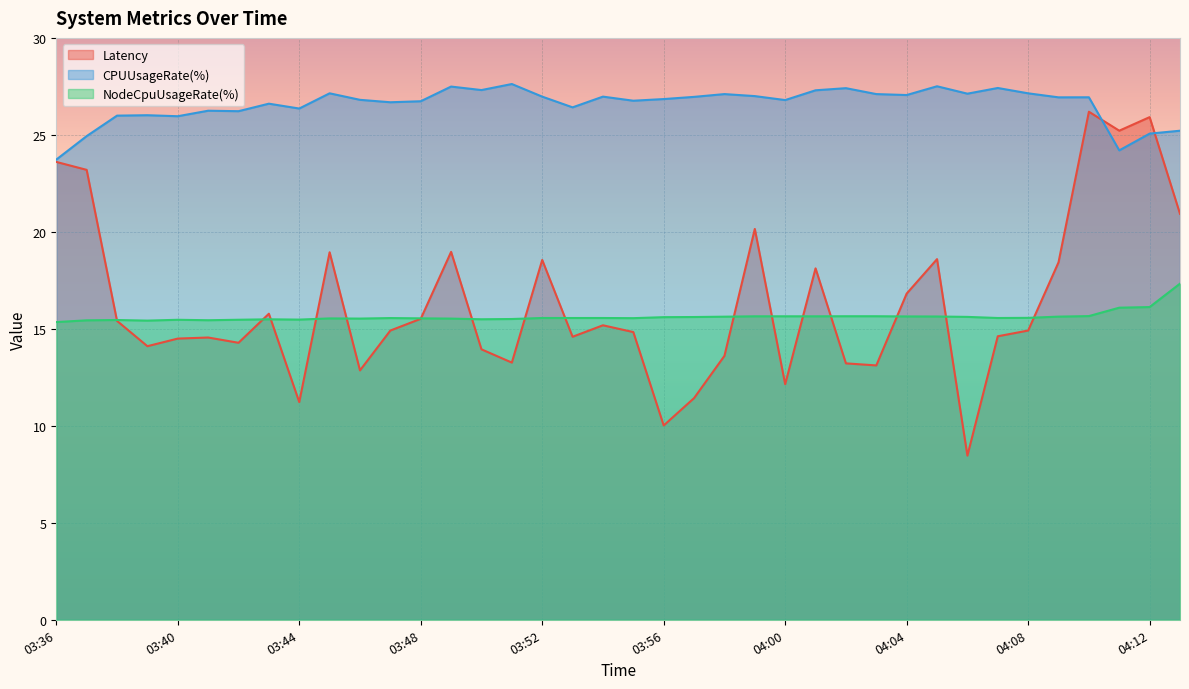

What is the difference between the maximum and minimum values in the Latency series?

17.7